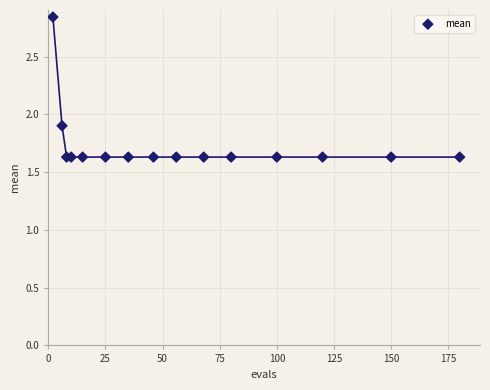

What Y value in the scatter plot is closest to 2?

1.9